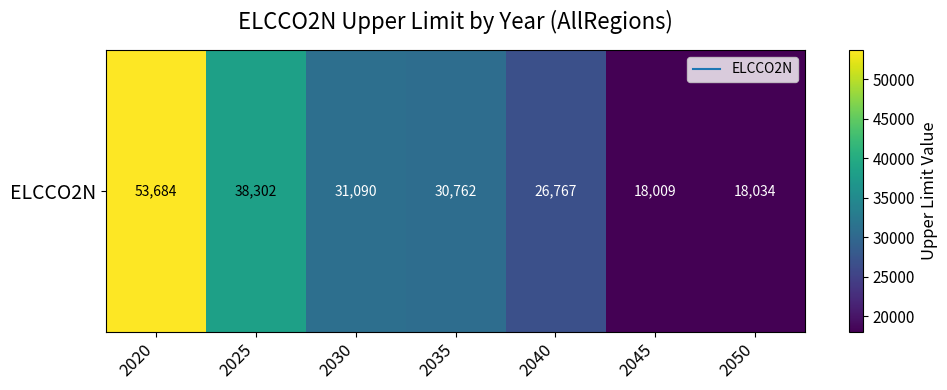

What is the maximum value shown in the chart?

53684.5